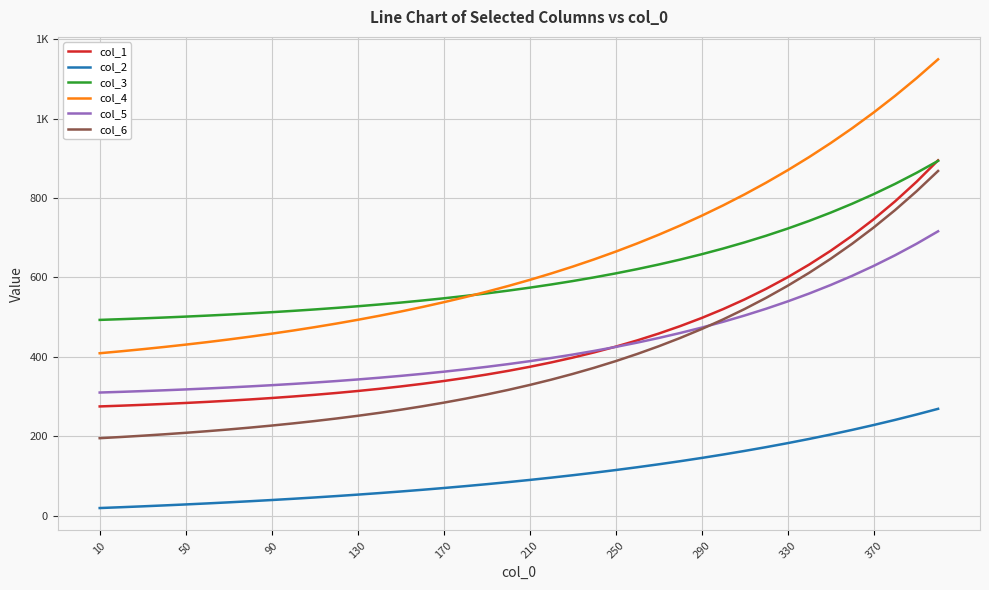

Does the chart have visible grid lines?

Yes